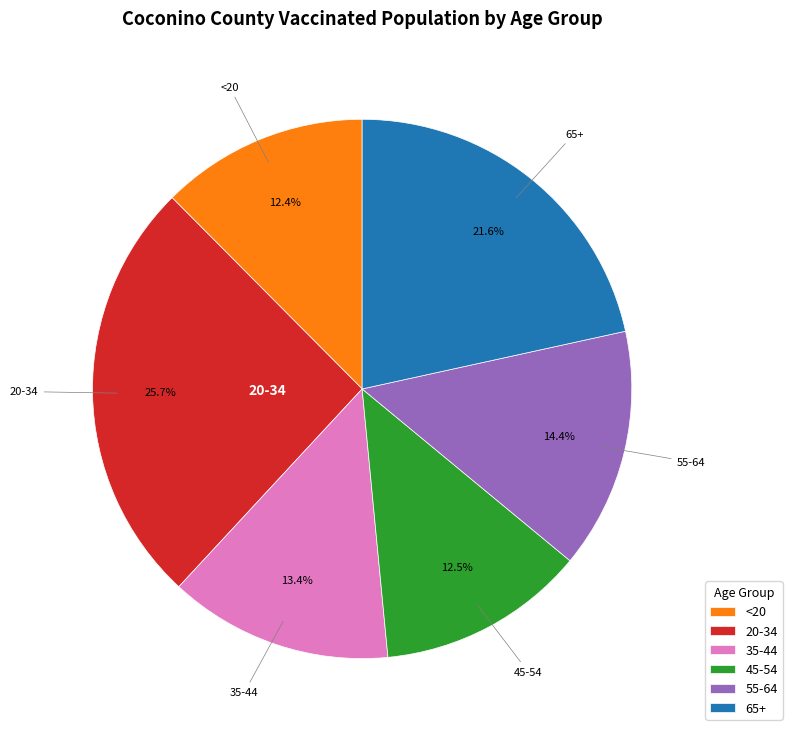

Which slice is the largest?

20-34